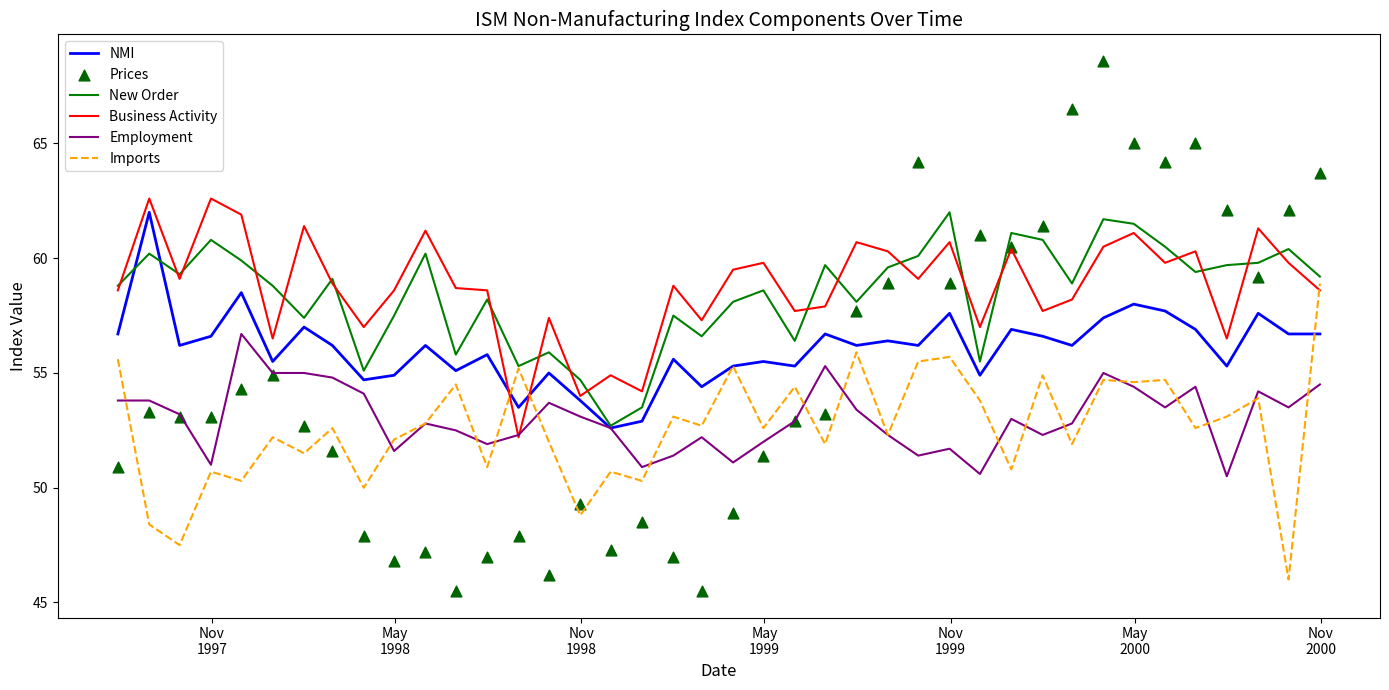

What is the lowest value of the Employment series?

50.5